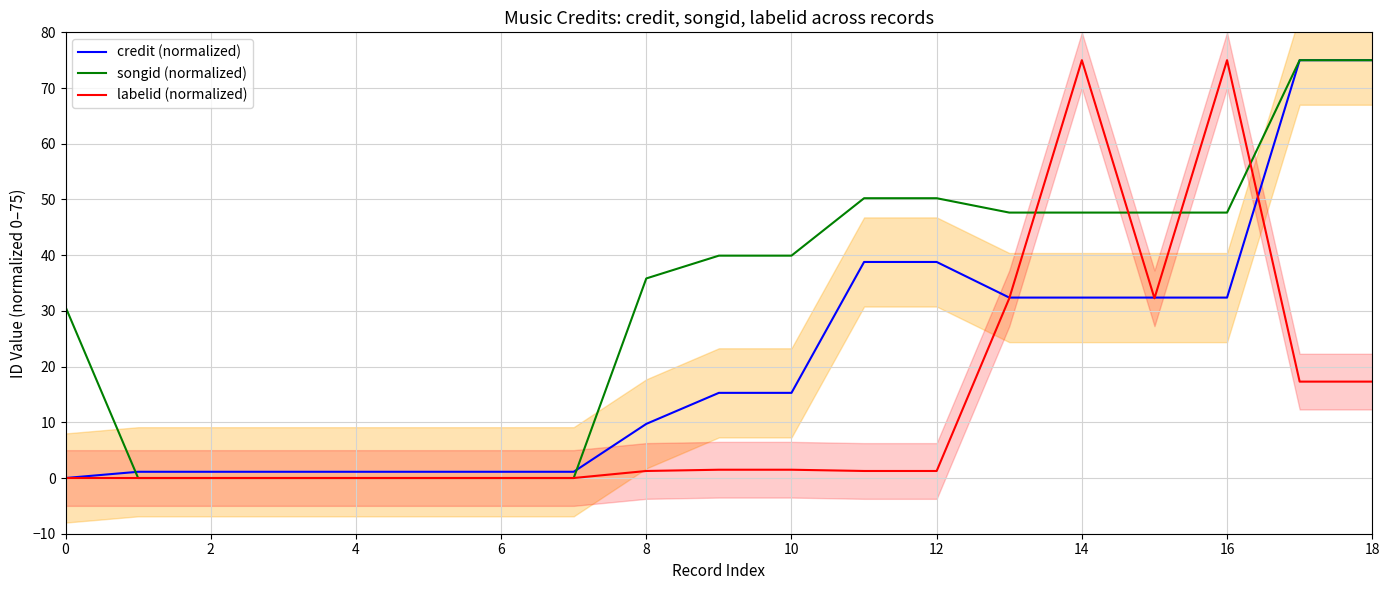

How many values in labelid (normalized) are above zero?

11